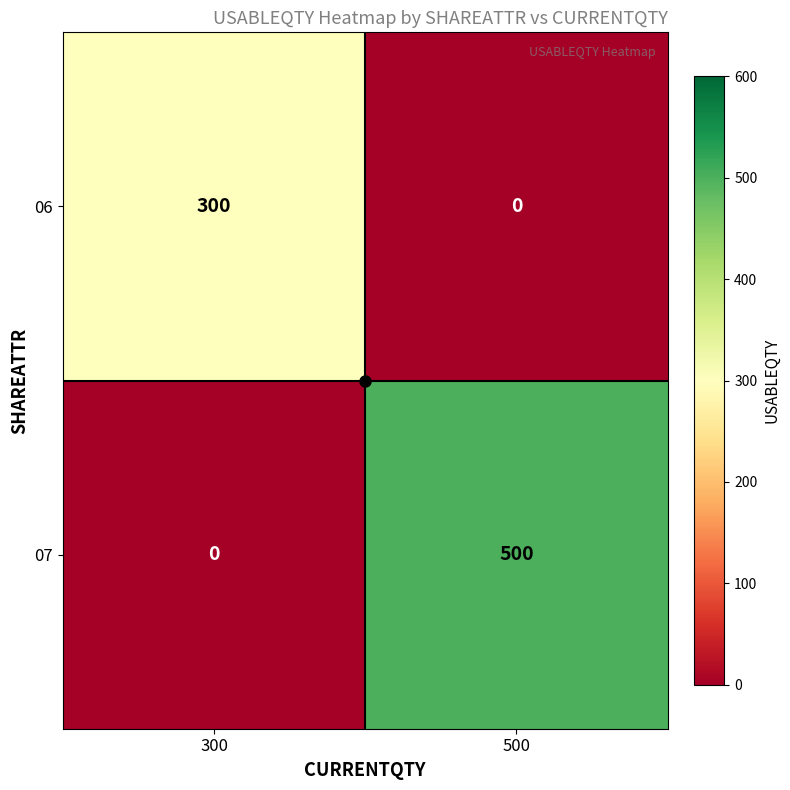

Rank the series by their average value, from lowest to highest.

06, 07